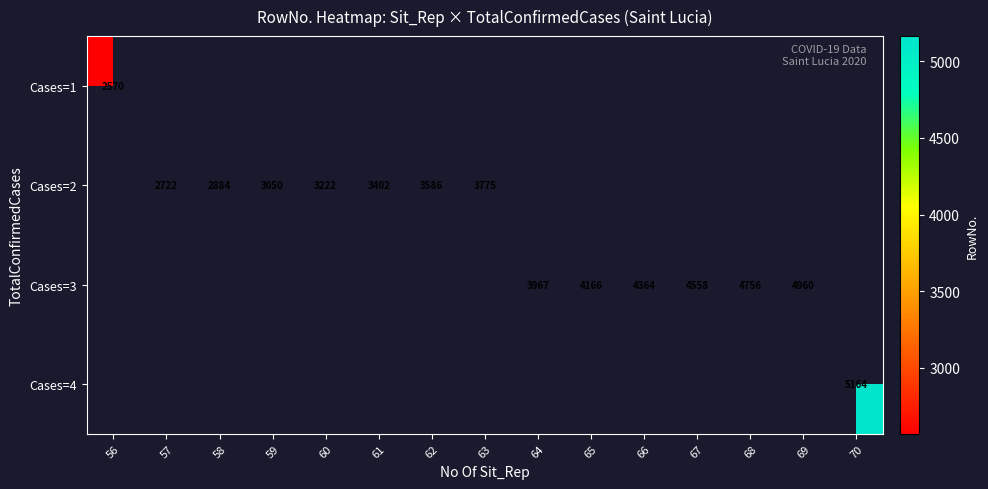

List the labels in order of Cases=1 value, smallest first.

56, 57, 58, 59, 60, 61, 62, 63, 64, 65, 66, 67, 68, 69, 70